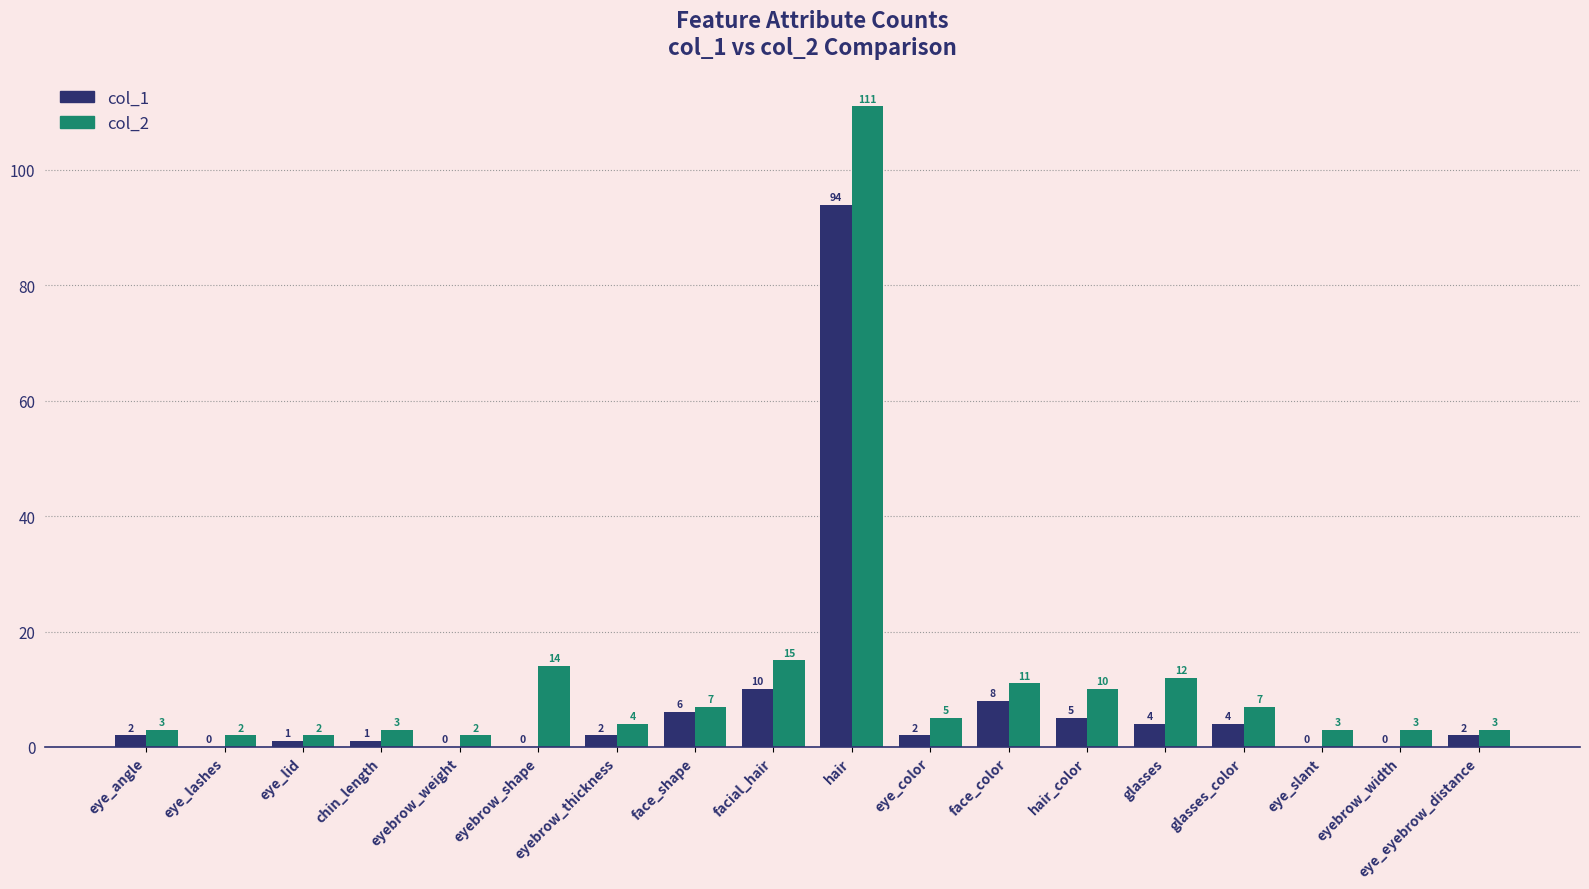

At which label does col_2 first exceed 5?

eyebrow_shape